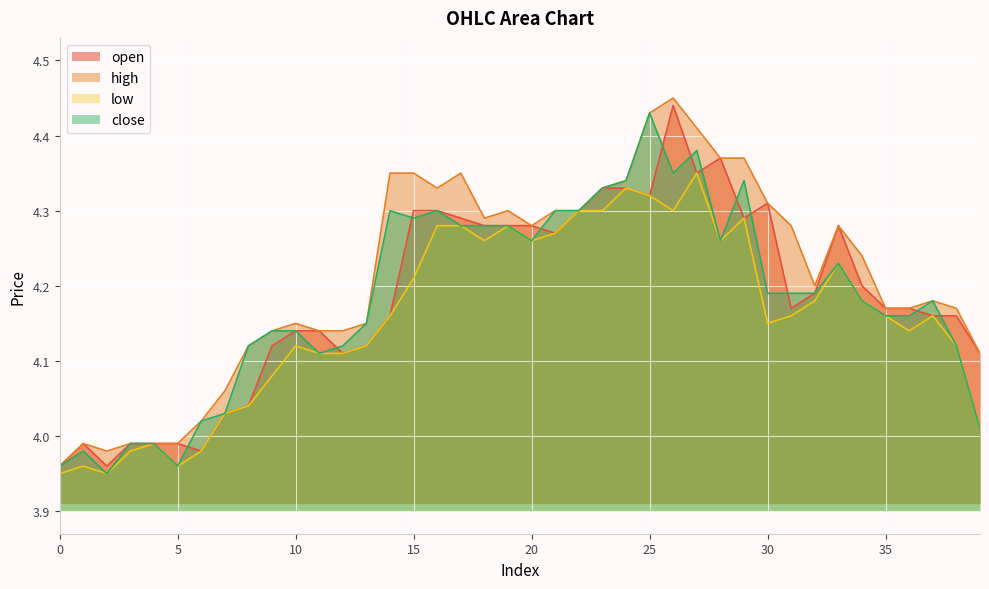

Reading left to right, list all the values displayed in this chart.

open: 0=4.0	1=4.0	2=4.0	3=4.0	4=4.0	5=4.0	6=4.0	7=4.0	8=4.0	9=4.1	10=4.1	11=4.1	12=4.1	13=4.1	14=4.2	15=4.3	16=4.3	17=4.3	18=4.3	19=4.3	20=4.3	21=4.3	22=4.3	23=4.3	24=4.3	25=4.3	26=4.4	27=4.3	28=4.4	29=4.3	30=4.3	31=4.2	32=4.2	33=4.3	34=4.2	35=4.2	36=4.2	37=4.2	38=4.2	39=4.1
high: 0=4.0	1=4.0	2=4.0	3=4.0	4=4.0	5=4.0	6=4.0	7=4.1	8=4.1	9=4.1	10=4.2	11=4.1	12=4.1	13=4.2	14=4.3	15=4.3	16=4.3	17=4.3	18=4.3	19=4.3	20=4.3	21=4.3	22=4.3	23=4.3	24=4.3	25=4.4	26=4.5	27=4.4	28=4.4	29=4.4	30=4.3	31=4.3	32=4.2	33=4.3	34=4.2	35=4.2	36=4.2	37=4.2	38=4.2	39=4.1
low: 0=4.0	1=4.0	2=4.0	3=4.0	4=4.0	5=4.0	6=4.0	7=4.0	8=4.0	9=4.1	10=4.1	11=4.1	12=4.1	13=4.1	14=4.2	15=4.2	16=4.3	17=4.3	18=4.3	19=4.3	20=4.3	21=4.3	22=4.3	23=4.3	24=4.3	25=4.3	26=4.3	27=4.3	28=4.3	29=4.3	30=4.2	31=4.2	32=4.2	33=4.2	34=4.2	35=4.2	36=4.1	37=4.2	38=4.1	39=4.0
close: 0=4.0	1=4.0	2=4.0	3=4.0	4=4.0	5=4.0	6=4.0	7=4.0	8=4.1	9=4.1	10=4.1	11=4.1	12=4.1	13=4.2	14=4.3	15=4.3	16=4.3	17=4.3	18=4.3	19=4.3	20=4.3	21=4.3	22=4.3	23=4.3	24=4.3	25=4.4	26=4.3	27=4.4	28=4.3	29=4.3	30=4.2	31=4.2	32=4.2	33=4.2	34=4.2	35=4.2	36=4.2	37=4.2	38=4.1	39=4.0